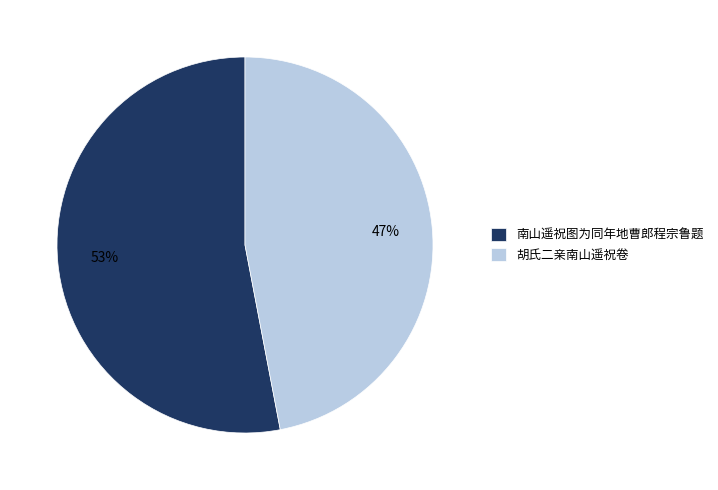

Which category has the smallest portion of the pie?

胡氏二亲南山遥祝卷